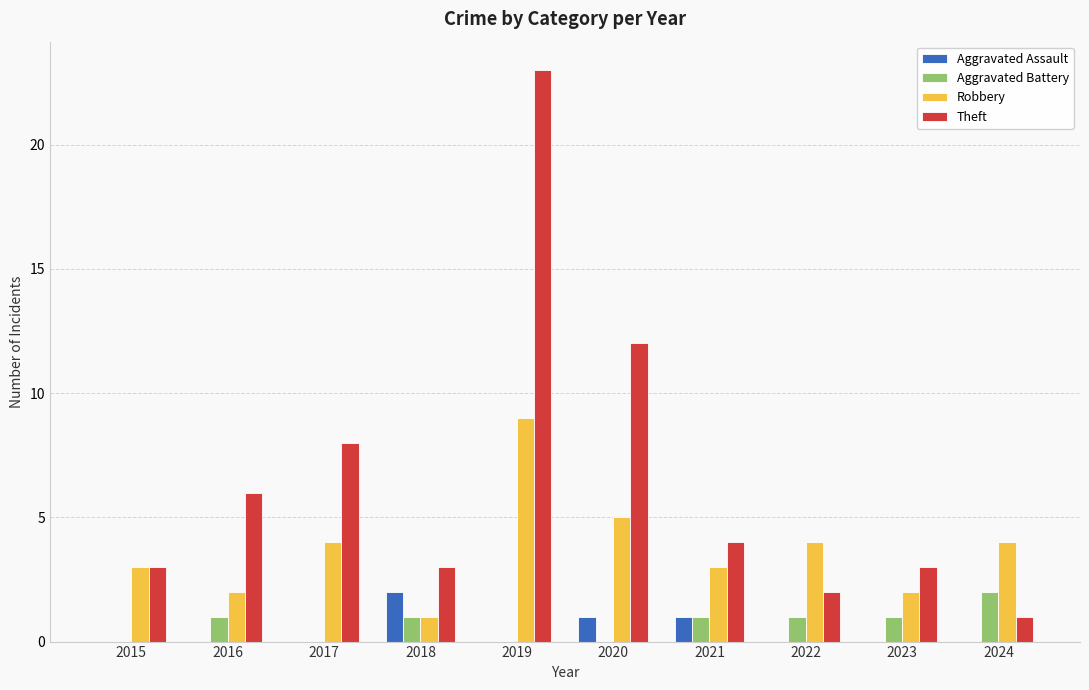

At which category does the chart reach its peak across all series?

2019